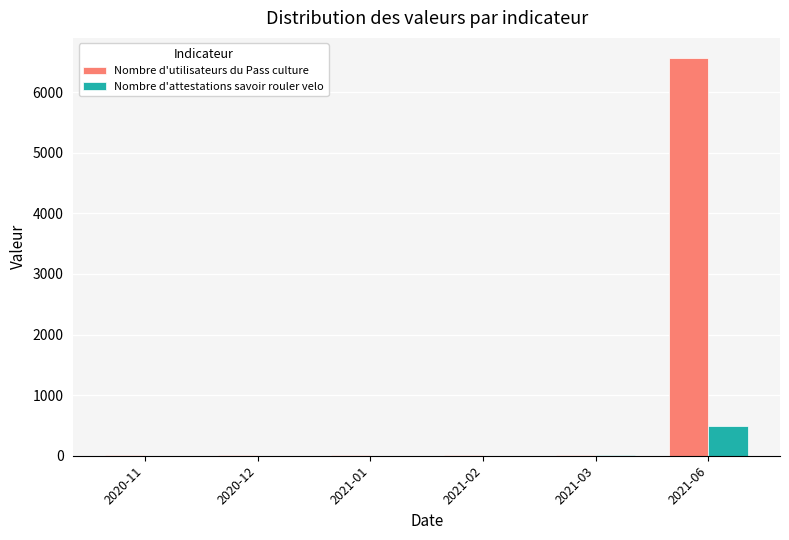

Is it true that Nombre d'utilisateurs du Pass culture equals 4 at 2021-01?

True